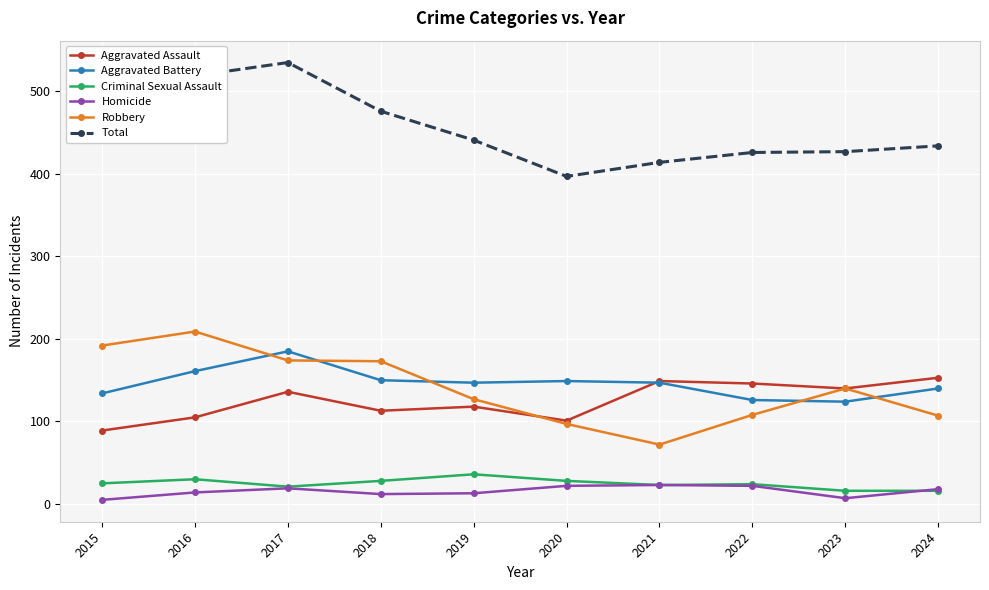

Count the number of data series in this chart.

6